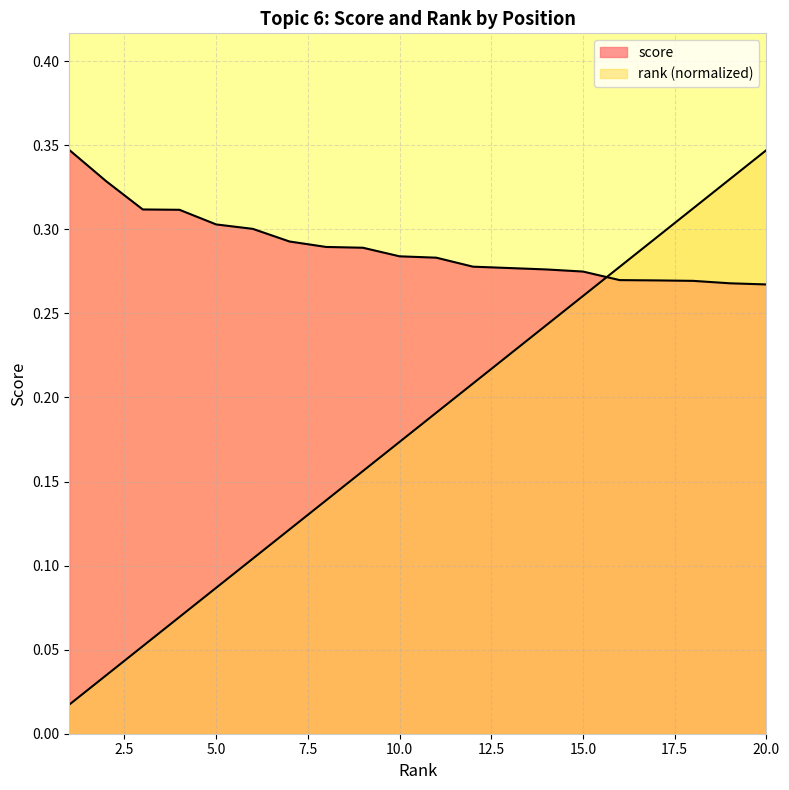

Which series changed the most between 7 and 10?

rank